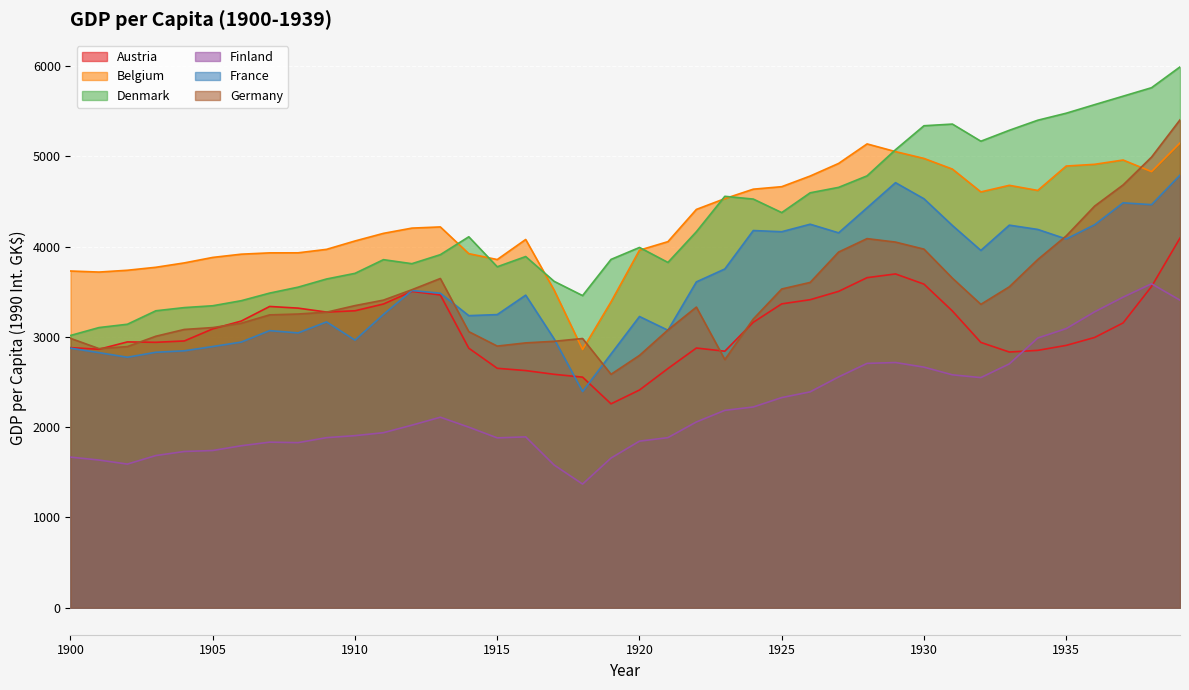

Reading left to right, list all the values displayed in this chart.

Austria: 2881.8	2863.9	2945.3	2940.9	2955.9	3089.8	3176.2	3338.1	3319.7	3276.0	3290.4	3365.2	3505.1	3465.5	2875.6	2653.0	2627.6	2586.3	2554.8	2259.0	2412.3	2650.1	2877.5	2842.2	3162.8	3366.9	3413.1	3505.4	3657.3	3698.5	3585.7	3287.7	2939.7	2833.2	2851.6	2906.7	2994.7	3155.7	3559.5	4095.9
Belgium: 3731.1	3719.4	3739.4	3772.4	3820.8	3881.6	3917.5	3932.1	3932.6	3970.9	4063.9	4148.3	4206.4	4219.5	3923.3	3858.1	4080.4	3519.1	2861.3	3389.4	3962.0	4056.3	4413.5	4533.2	4637.8	4665.6	4783.6	4923.3	5139.5	5054.2	4978.6	4860.4	4607.5	4680.5	4623.8	4894.2	4913.3	4961.0	4832.3	5149.6
Denmark: 3016.6	3104.2	3141.1	3290.3	3325.6	3346.0	3401.8	3486.3	3552.1	3642.5	3705.1	3856.7	3812.2	3912.2	4110.4	3777.9	3891.3	3616.6	3458.6	3859.6	3992.0	3826.1	4166.4	4558.8	4528.2	4378.4	4597.7	4657.9	4785.5	5075.4	5340.8	5359.2	5169.4	5290.5	5402.1	5479.7	5574.8	5668.5	5762.4	5993.0
Finland: 1668.5	1636.2	1591.3	1685.8	1731.0	1741.8	1794.3	1834.5	1828.9	1884.3	1906.4	1939.1	2022.4	2110.7	2000.6	1881.7	1893.0	1580.9	1369.8	1658.2	1845.5	1884.5	2058.0	2186.8	2224.0	2328.2	2391.8	2557.1	2707.2	2716.8	2665.6	2580.6	2549.8	2701.6	2988.4	3092.7	3278.8	3441.2	3589.4	3407.7
France: 2875.7	2826.5	2775.3	2830.5	2846.7	2894.0	2943.3	3070.3	3044.9	3166.8	2965.2	3249.6	3514.5	3484.8	3236.3	3248.1	3463.3	2978.9	2395.5	2811.4	3226.9	3074.6	3610.4	3753.5	4179.5	4166.4	4249.5	4154.0	4431.5	4710.0	4531.6	4235.3	3959.1	4239.1	4191.7	4085.9	4244.0	4486.6	4466.2	4793.3
Germany: 2984.8	2871.3	2893.5	3008.2	3083.4	3104.0	3152.1	3244.9	3254.3	3274.7	3347.6	3408.4	3523.7	3648.0	3059.3	2899.0	2934.5	2952.1	2983.2	2586.3	2795.6	3077.8	3331.0	2749.6	3198.8	3531.7	3604.6	3941.1	4090.0	4051.4	3973.4	3651.5	3361.7	3555.8	3858.2	4119.8	4450.7	4684.9	4993.6	5406.2